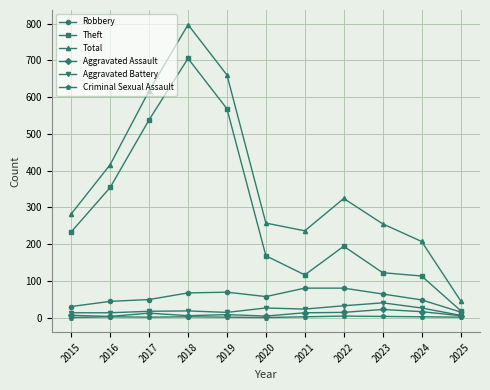

What is the sum of all Aggravated Assault values?

108